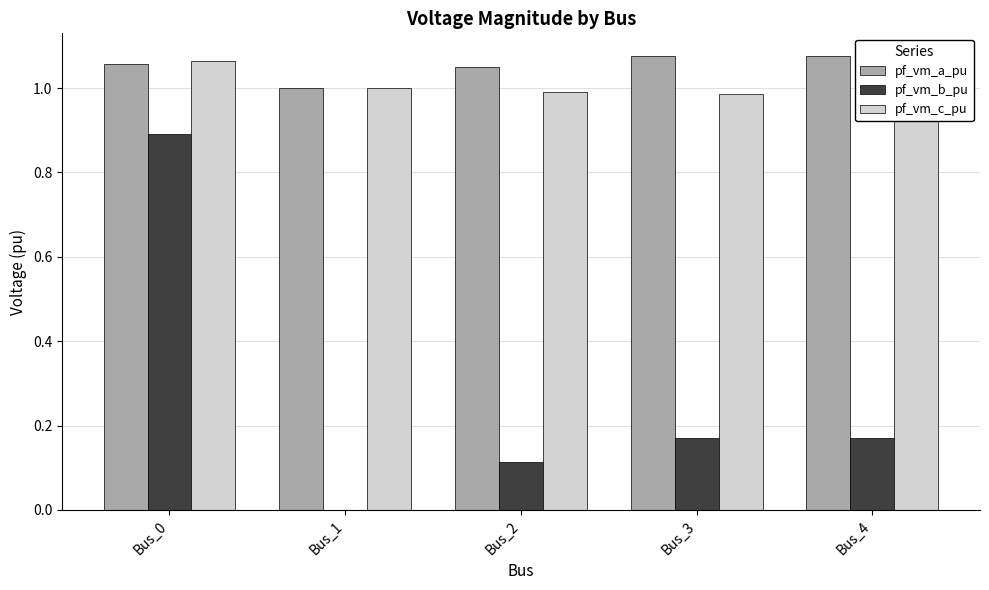

Which series changed the most between Bus_2 and Bus_3?

pf_vm_b_pu